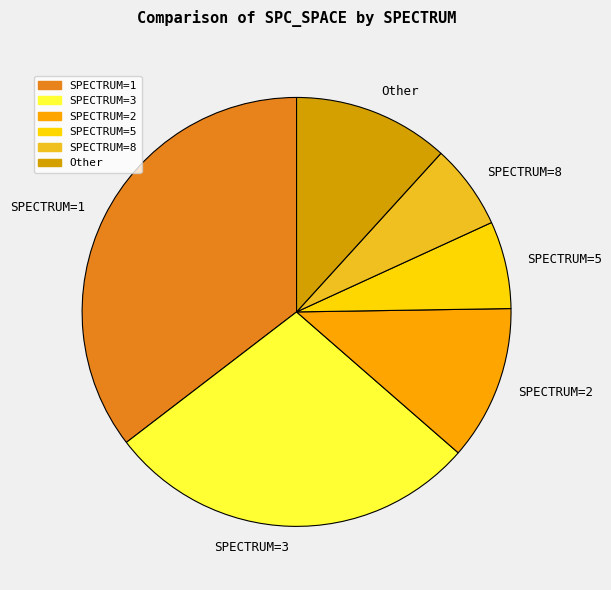

Which slice is the largest?

SPECTRUM=1